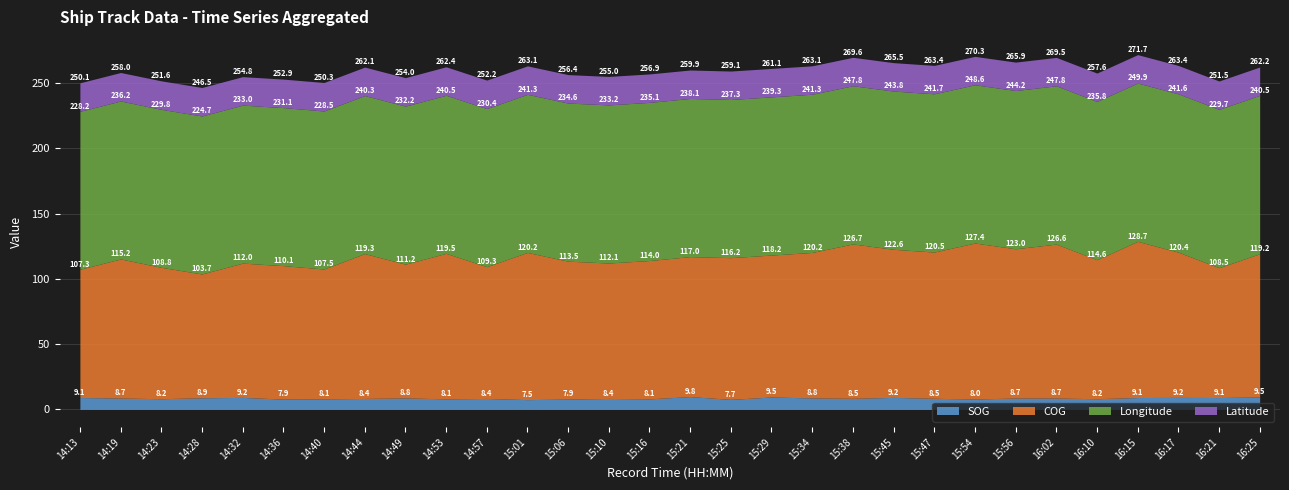

What is the highest value of the COG series?

119.6